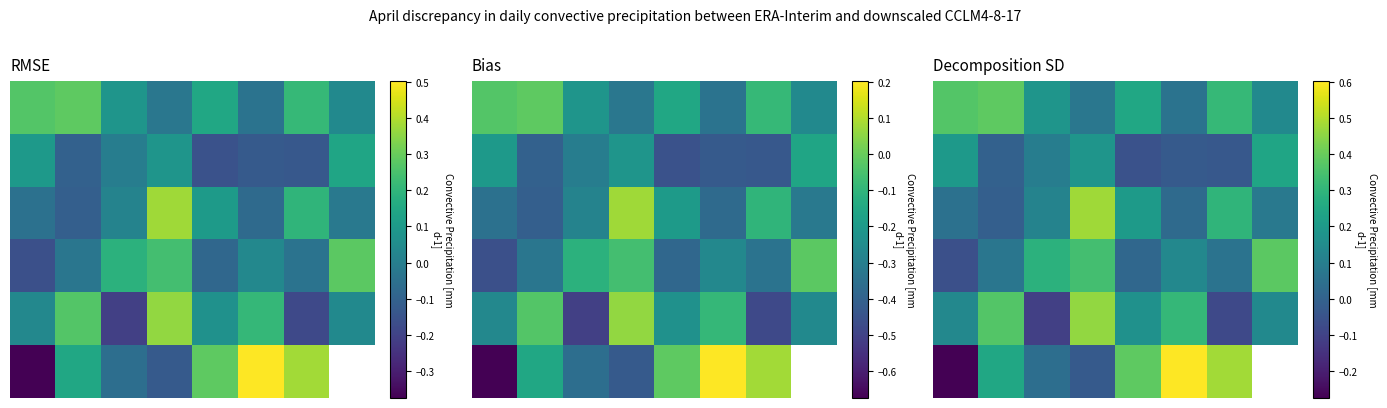

How many data points in 5 are less than 0?

2